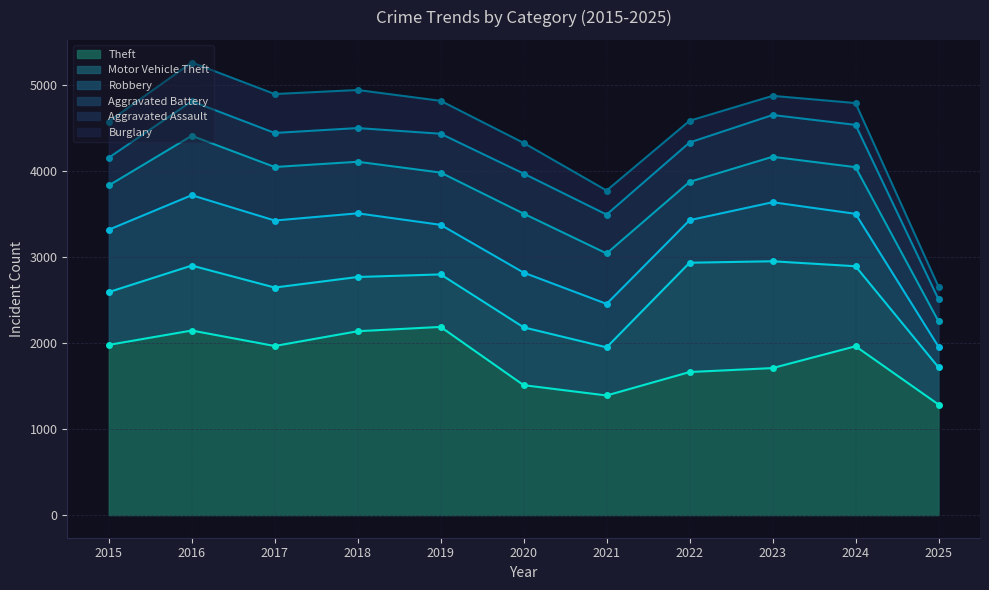

At which category does Aggravated Battery reach its first local valley?

2018